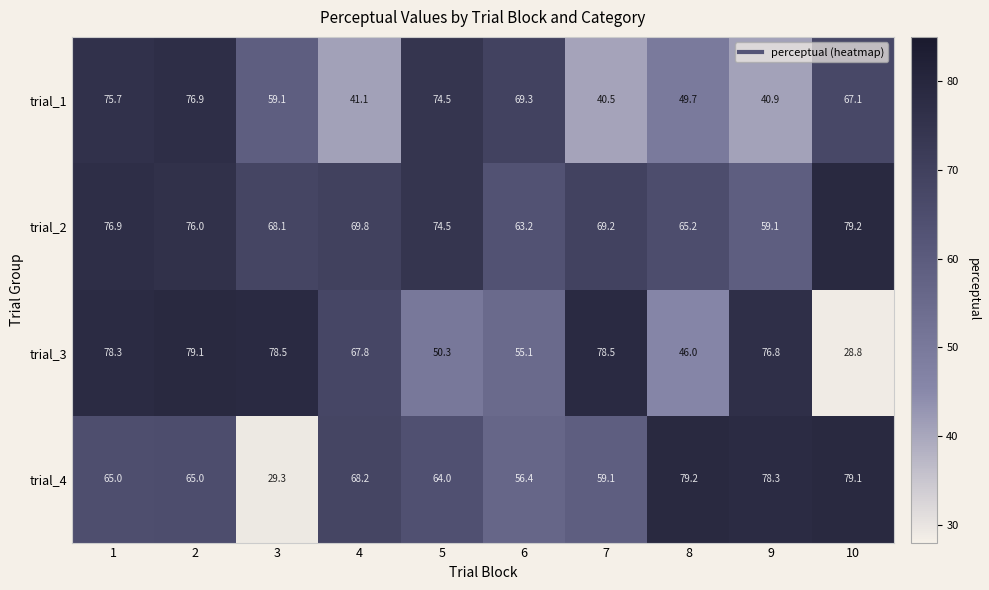

At which label is trial_1 closest to 58?

3